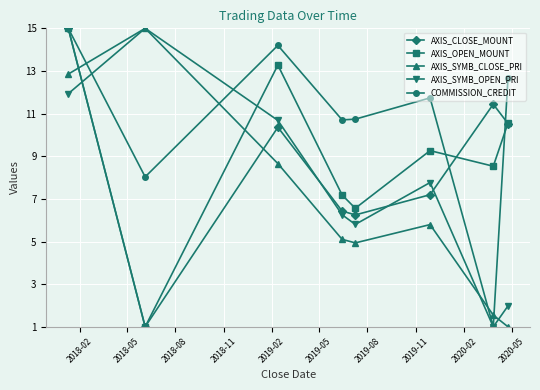

What is the sum of all AXIS_CLOSE_MOUNT values?

68.2